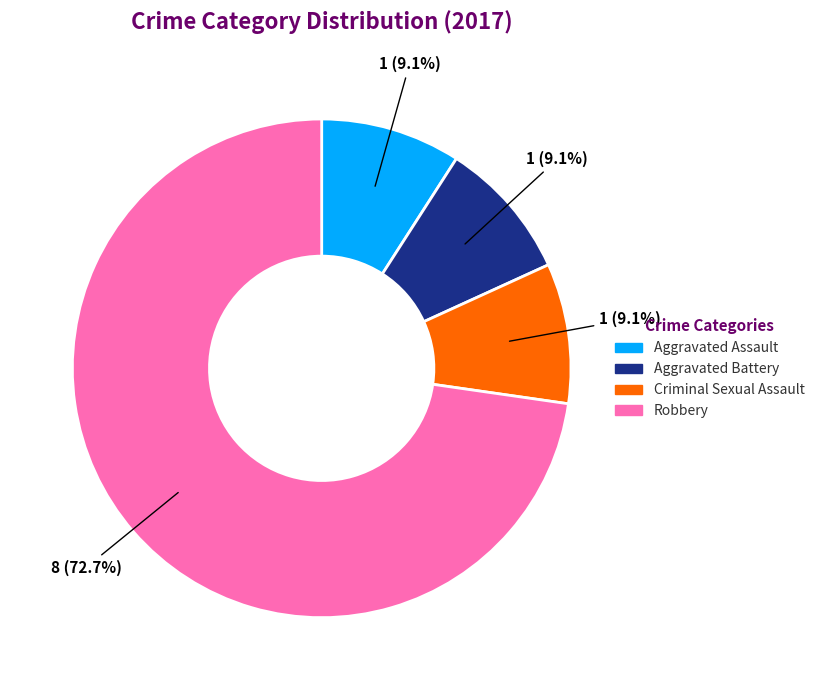

Is there any slice that represents more than half of the pie?

Yes